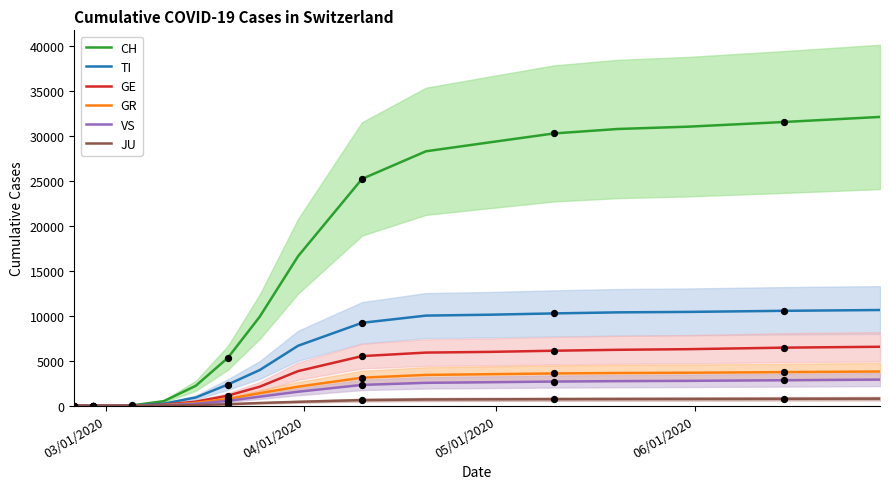

Which series contains the highest Y value?

CH